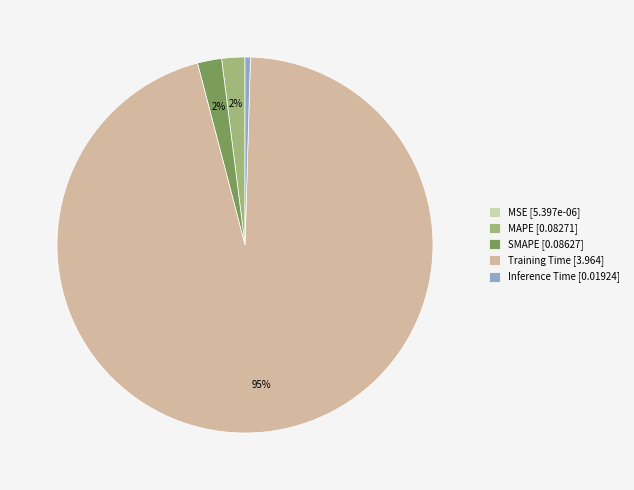

Does Inference Time represent more than half of the total?

No